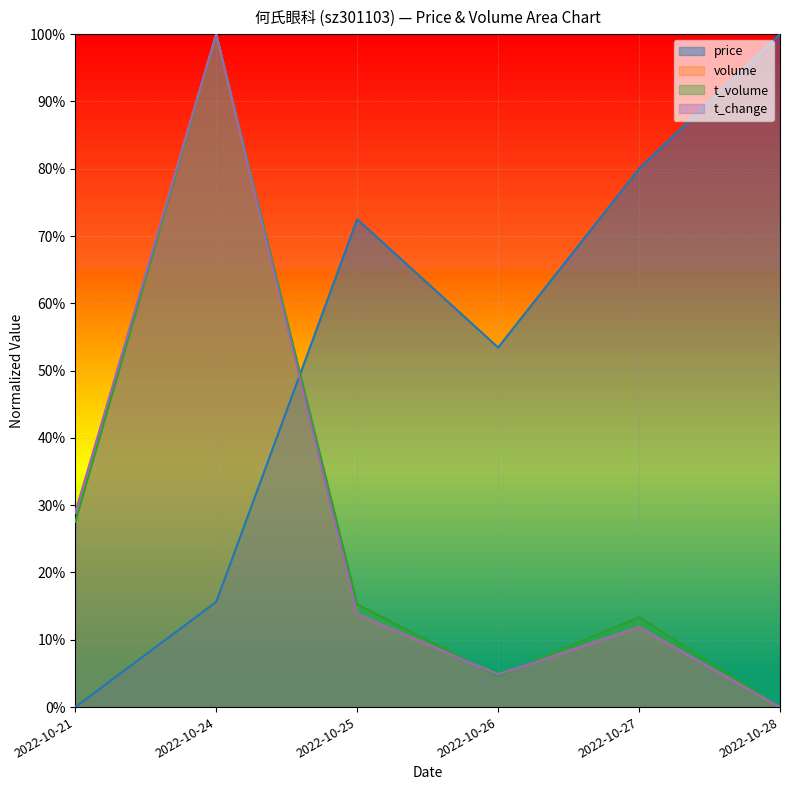

How many times do price and t_volume cross each other?

1